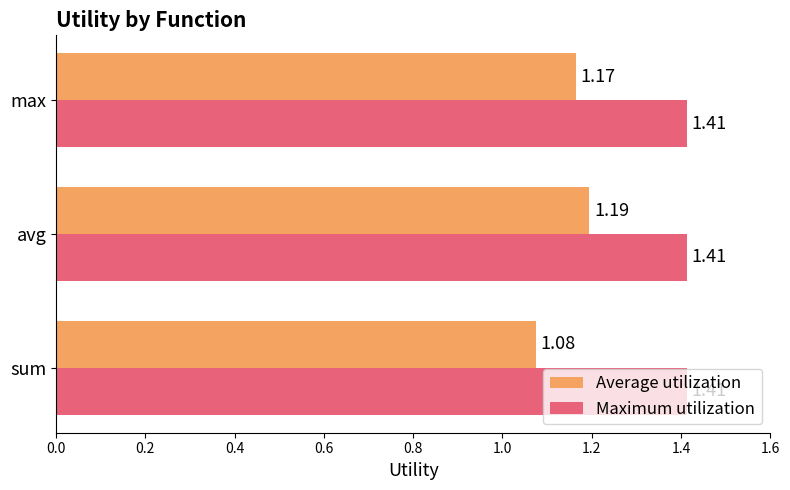

Rank the series by their maximum value, from lowest to highest.

Average utilization, Maximum utilization